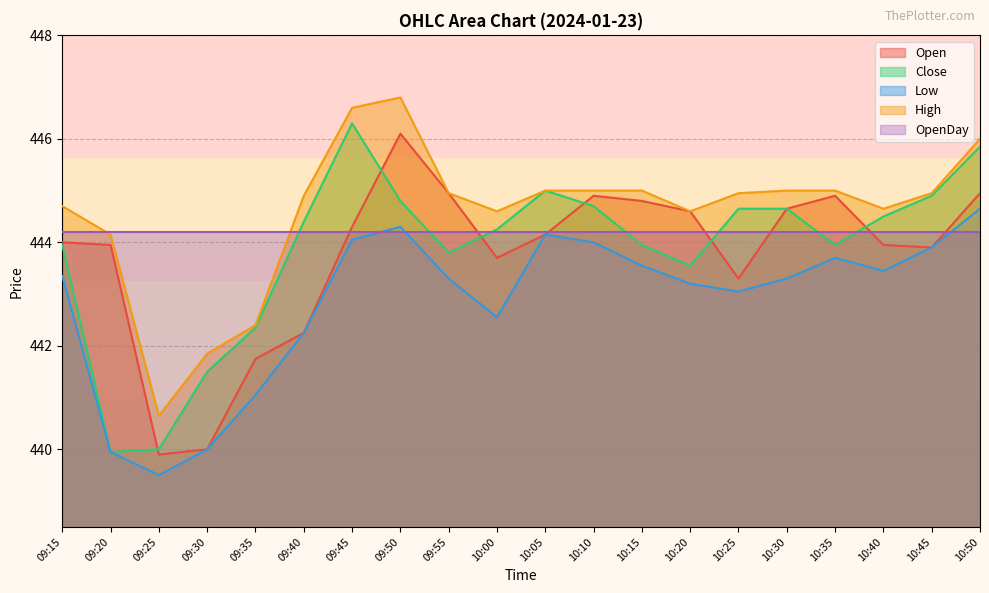

True or false: Close and High intersect in this chart.

False